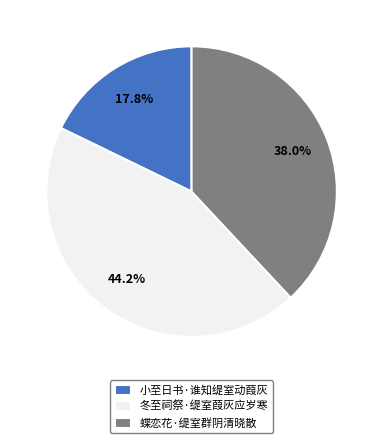

True or false: 蝶恋花·缇室群阴清晓散 accounts for 38% of the total.

True